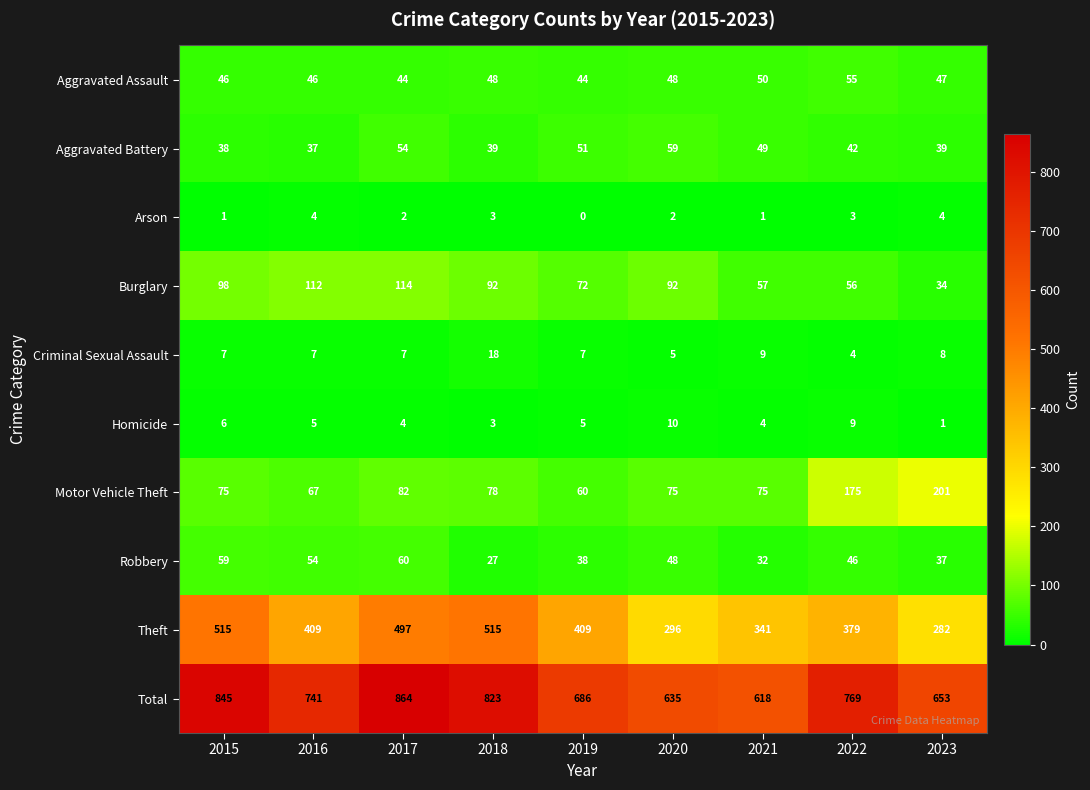

What is the spread (max minus min) of values at 2015?

844